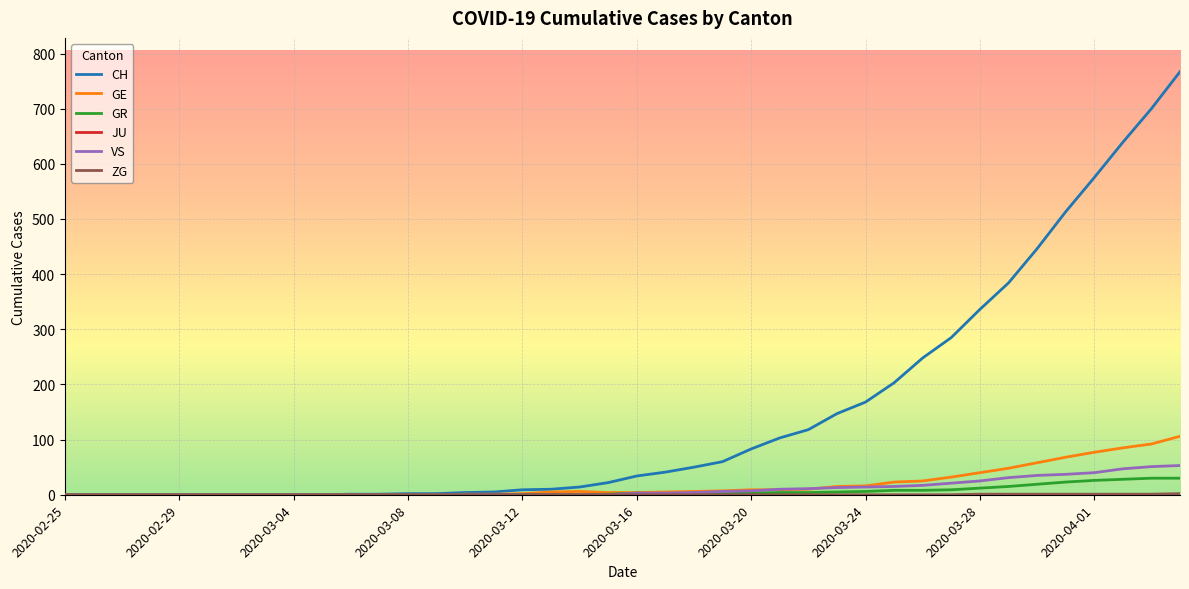

Which series has the largest total across all categories?

CH